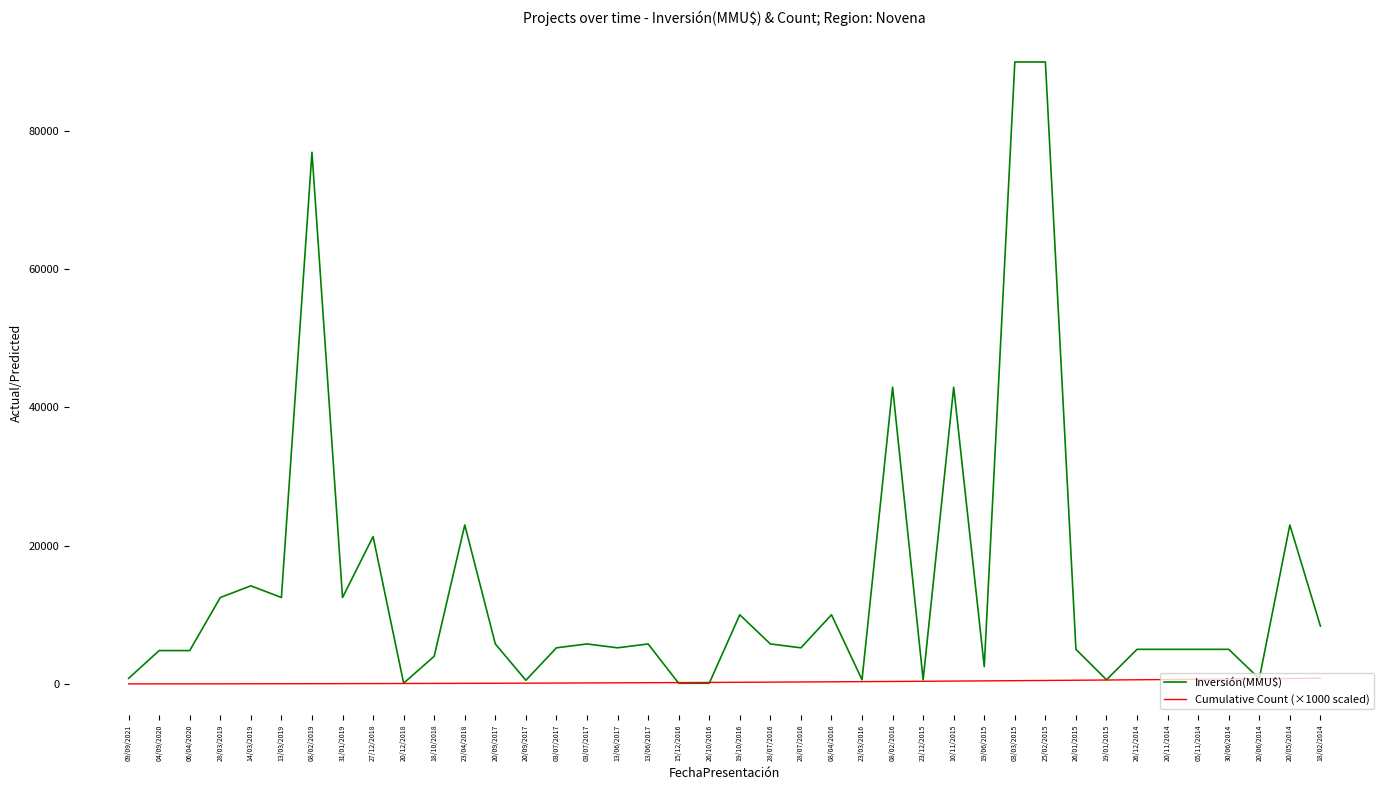

What value does the Cumulative Count (×1000 scaled) series have at 20/12/2018?

55